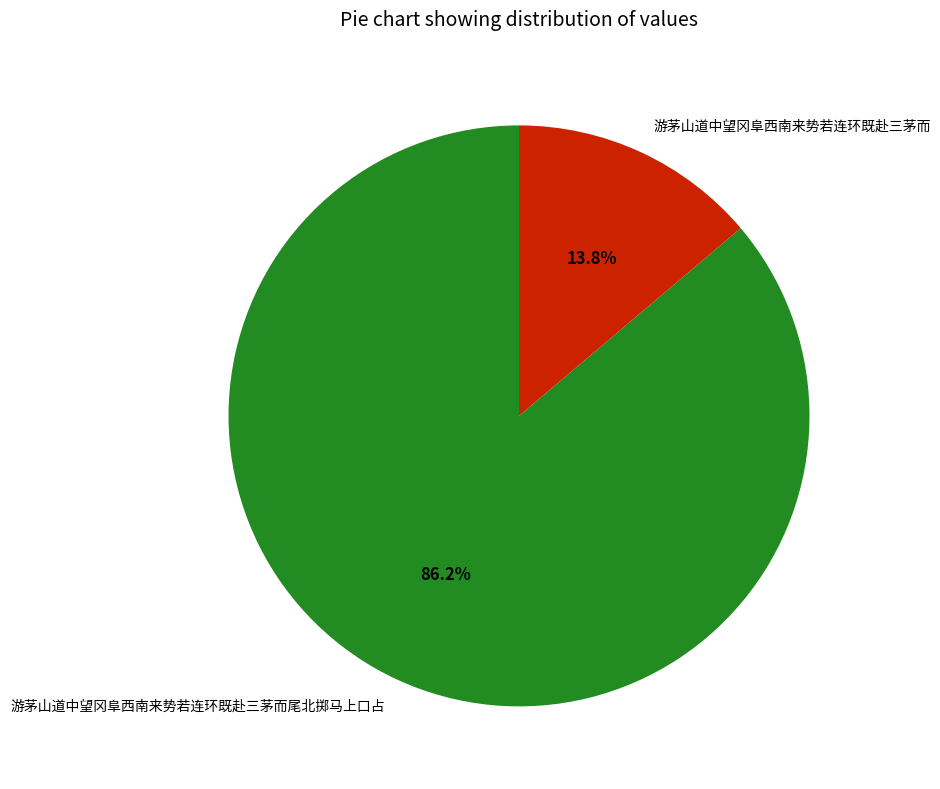

What is the total percentage of 游茅山道中望冈阜西南来势若连环既赴三茅而尾北掷马上口占 and 游茅山道中望冈阜西南来势若连环既赴三茅而?

100.0%